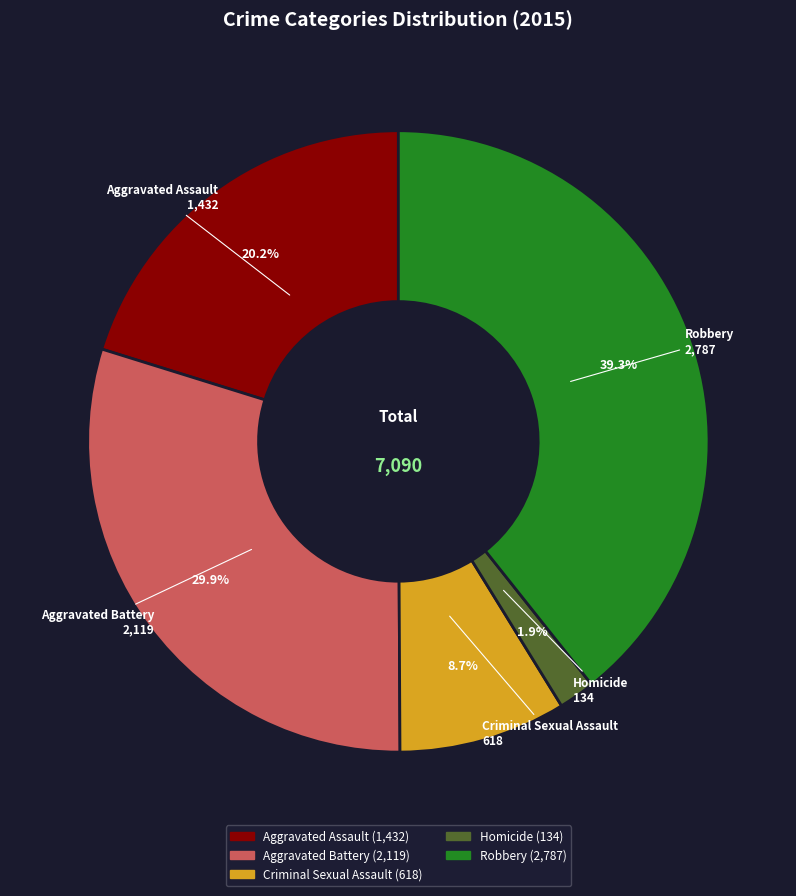

Which slice is the largest?

Robbery